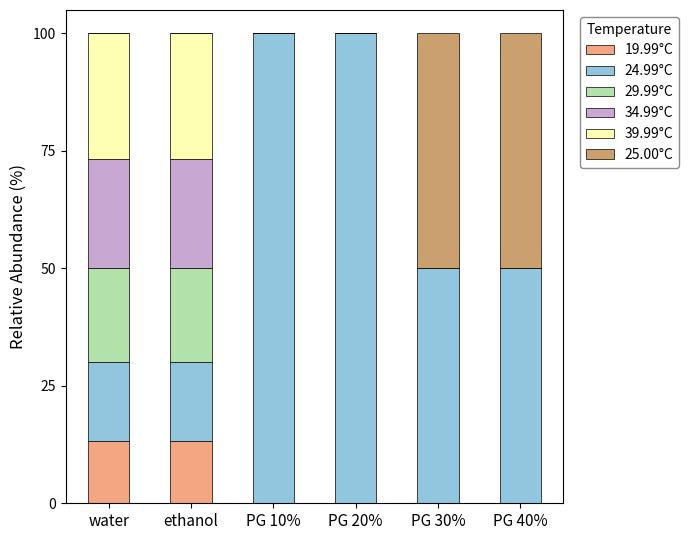

What are all the series names shown in the legend?

19.99°C, 24.99°C, 29.99°C, 34.99°C, 39.99°C, 25.00°C